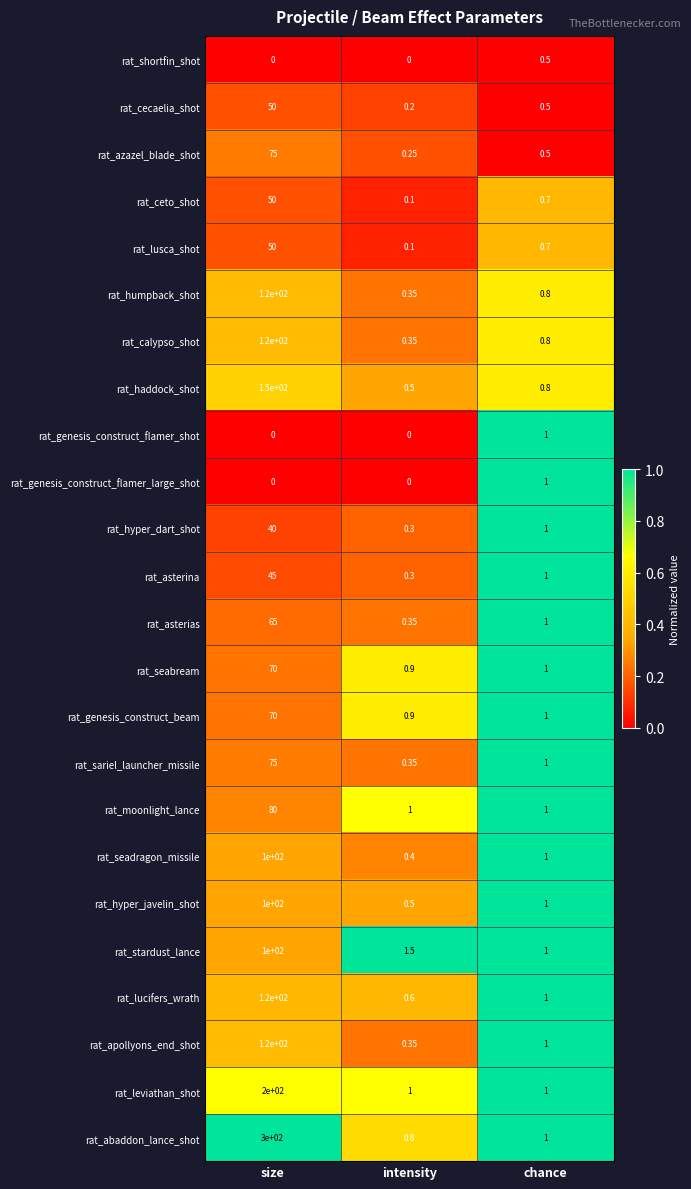

At which label does rat_abaddon_lance_shot reach its peak?

size